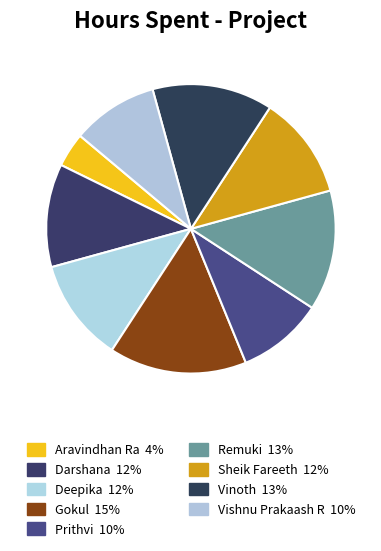

Is Prithvi the majority of the pie?

No